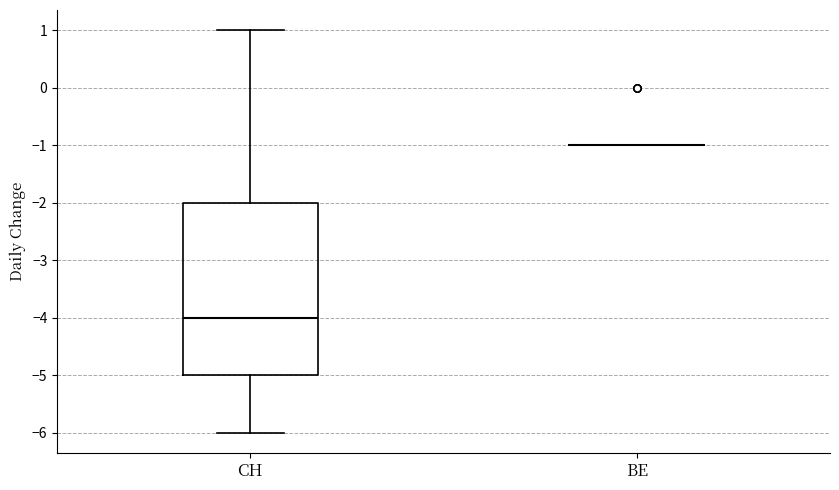

Reading left to right, transcribe this box plot: for each box, give where its median line is, the range the box spans, and where its two whiskers end, as read against the y-axis. The values are not printed on the chart, so give them approximately, as read against the axis.

CH: median -4, box -5 to -2, whiskers -6 to 1
BE: box collapsed to a line at -1, whiskers -1 to -1